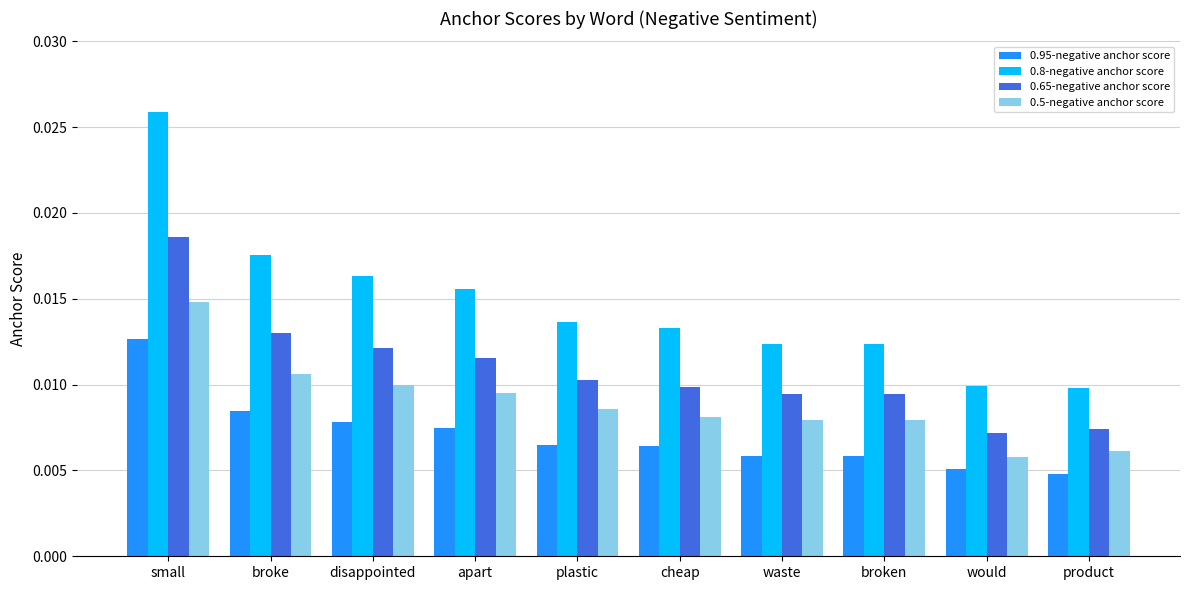

What is the label of the 6th bar from the right?

plastic